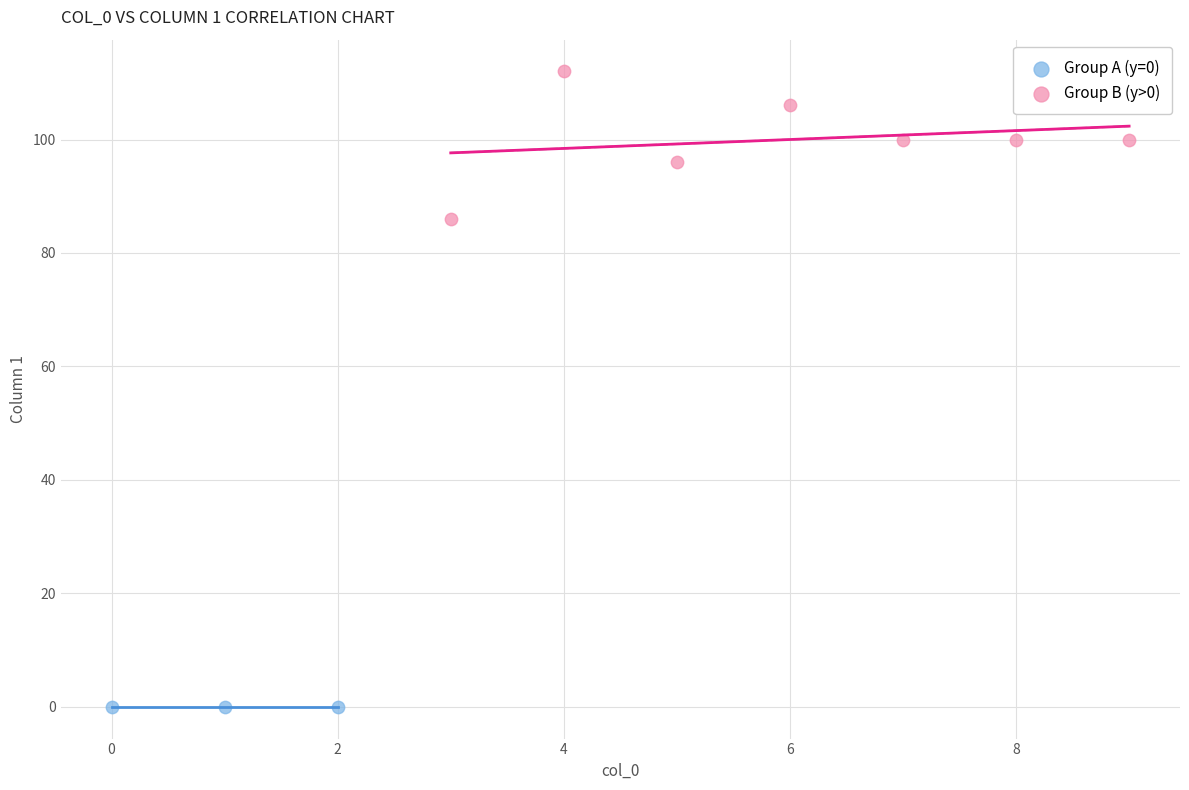

Which series contains the highest Y value?

Group B (y>0)